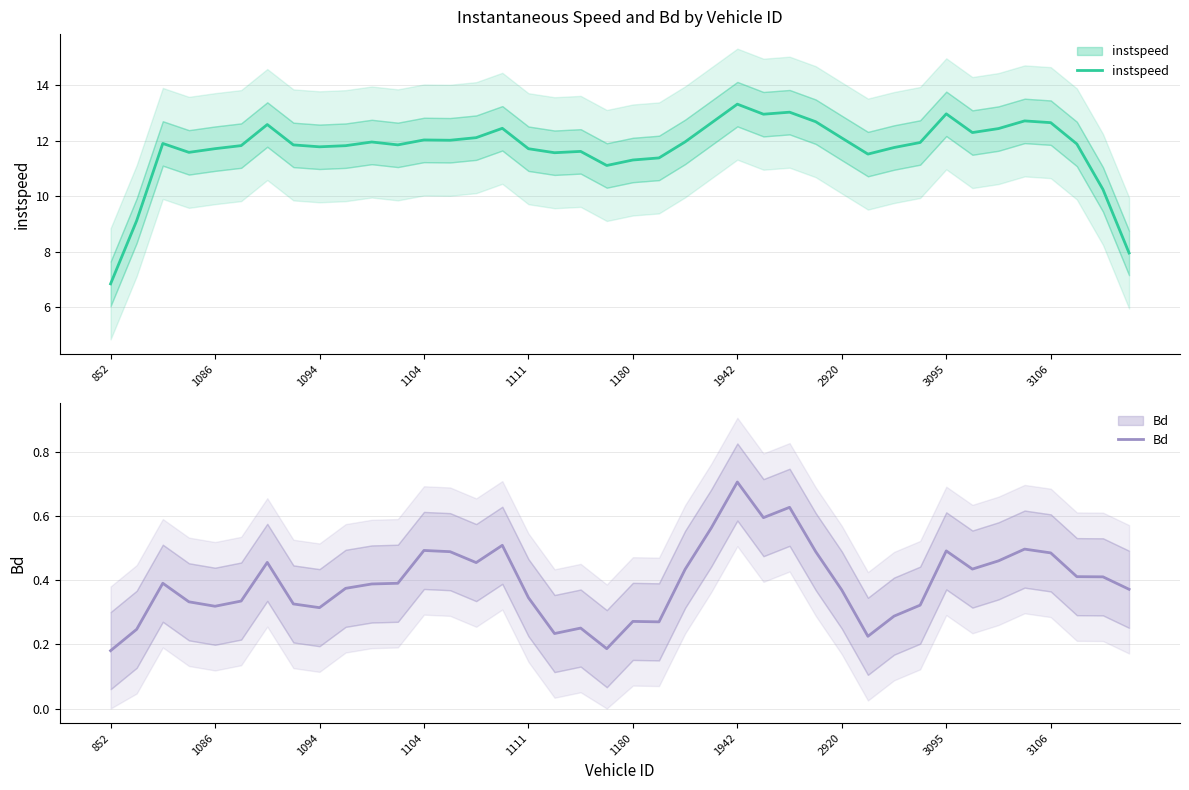

What is the minimum value for instspeed?

6.8